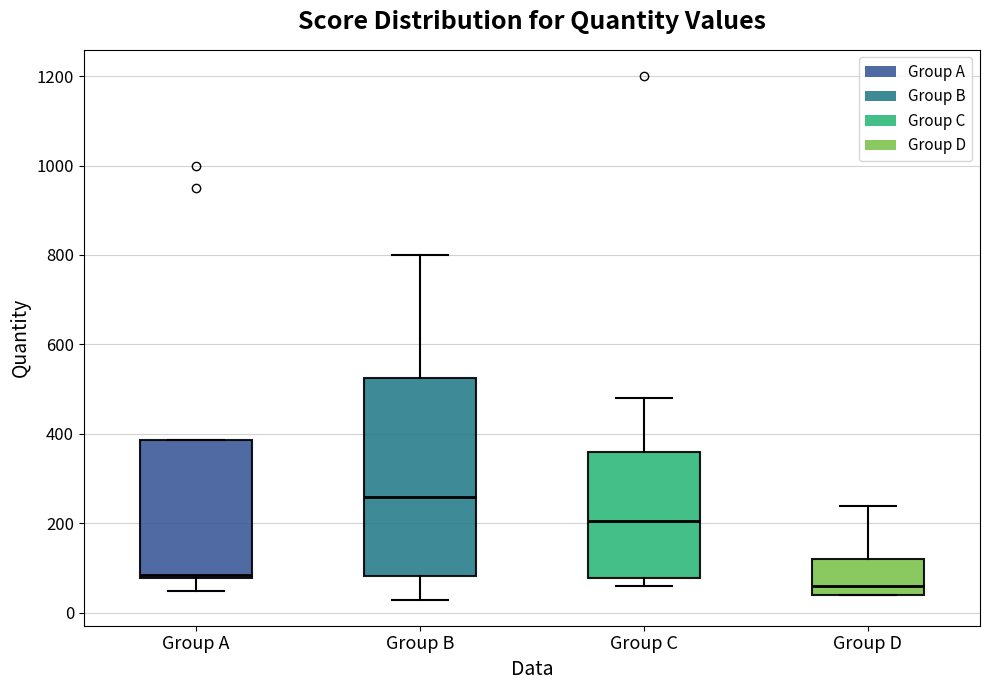

Reading left to right, transcribe this box plot: for each box, give where its median line is, the range the box spans, and where its two whiskers end, as read against the y-axis. The values are not printed on the chart, so give them approximately, as read against the axis.

Group A: median 80 (just above the box's lower edge), box 80 to 380, whiskers 60 to 380
Group B: median 260, box 80 to 520, whiskers 40 to 800
Group C: median 200, box 80 to 360, whiskers 60 to 480
Group D: median 60, box 40 to 120, whiskers 40 to 240